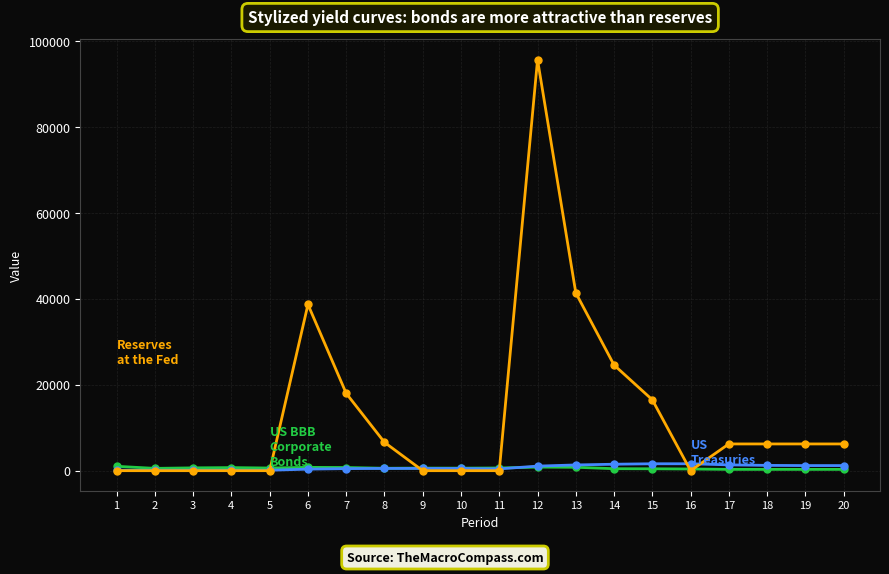

At which category is the sum across all series the highest?

12